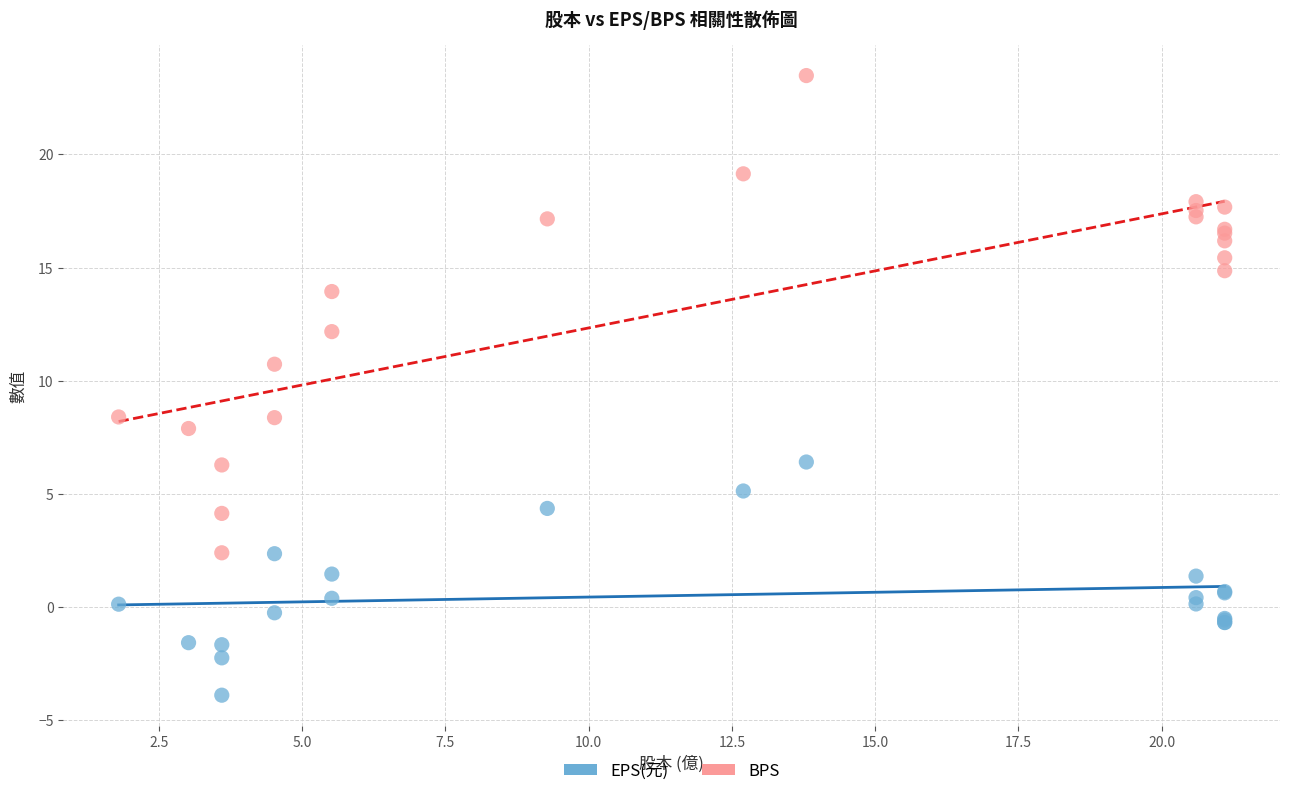

Which series has the widest spread of Y values?

BPS